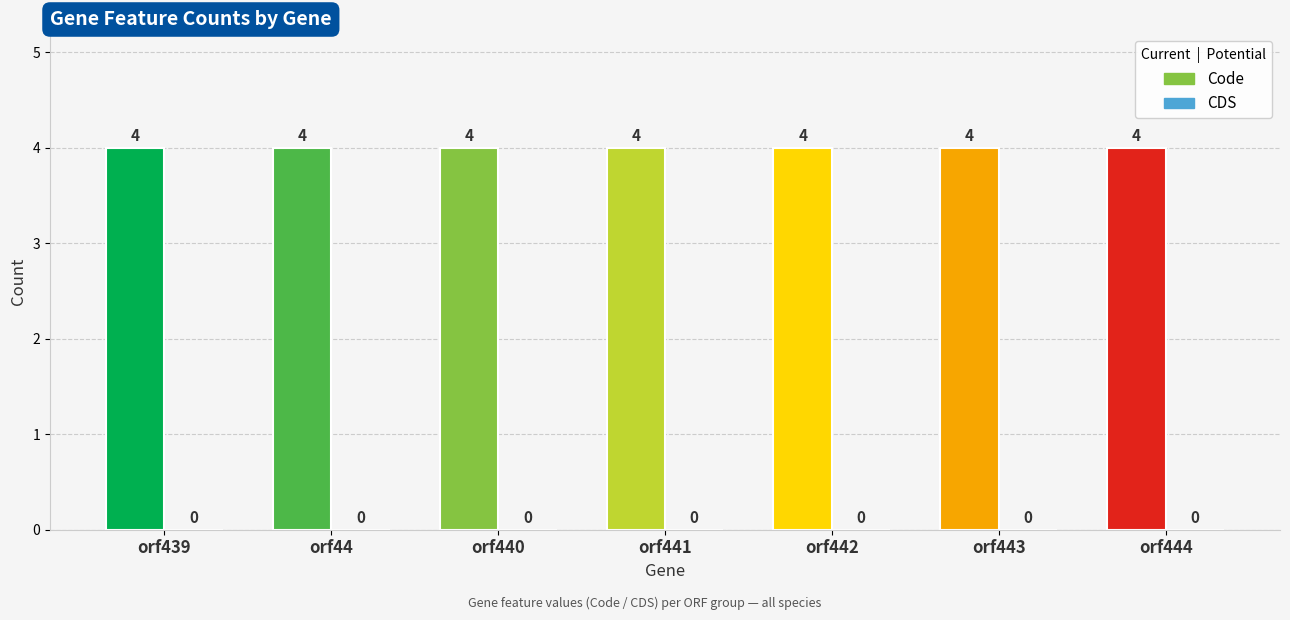

Between orf44 and orf440, which series saw the biggest shift?

Code